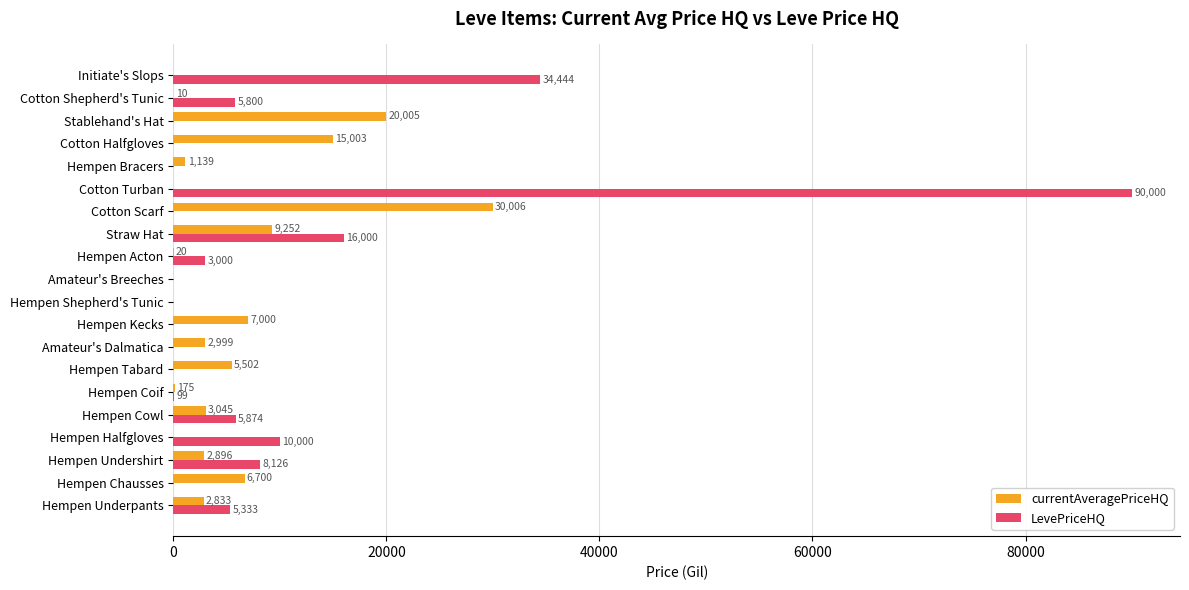

At which label does LevePriceHQ reach its peak?

Cotton Turban